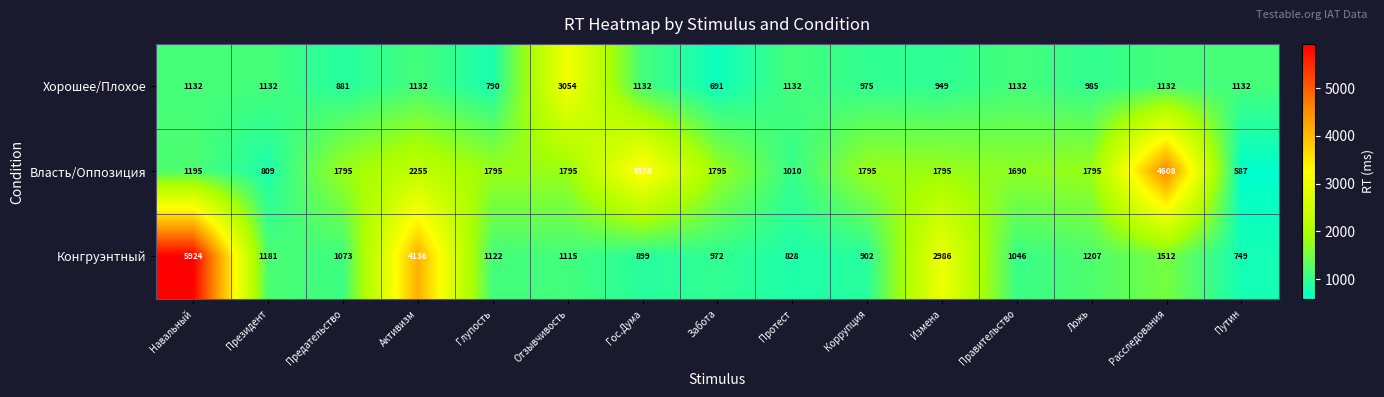

Which series has the widest spread of values?

Конгруэнтный